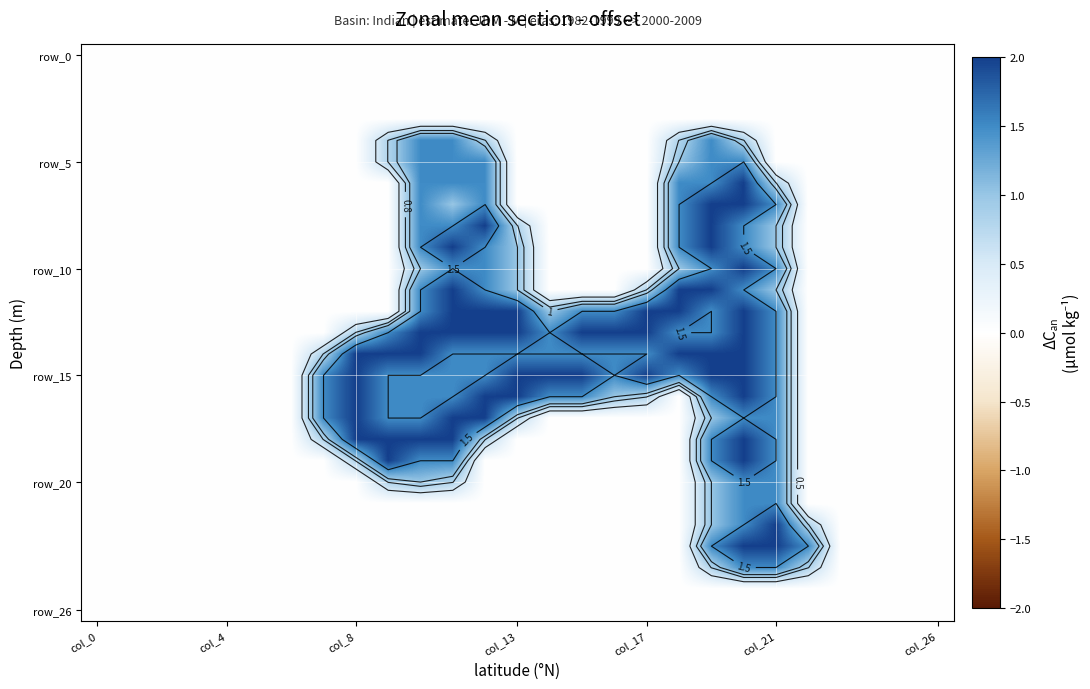

At which category is the sum across all series the highest?

20